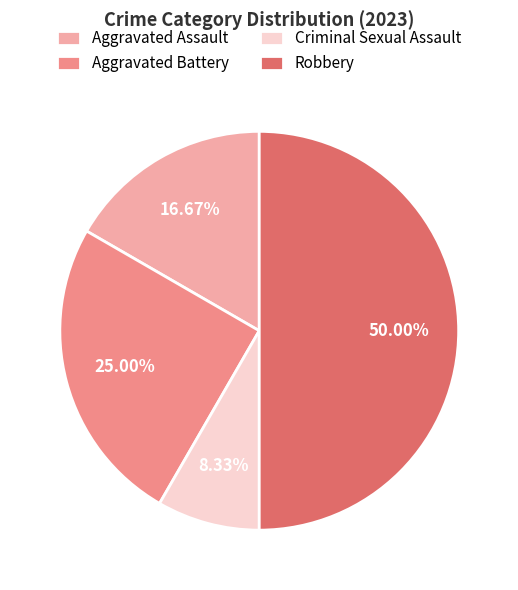

The Aggravated Battery slice represents 25% of the pie. True or false?

True